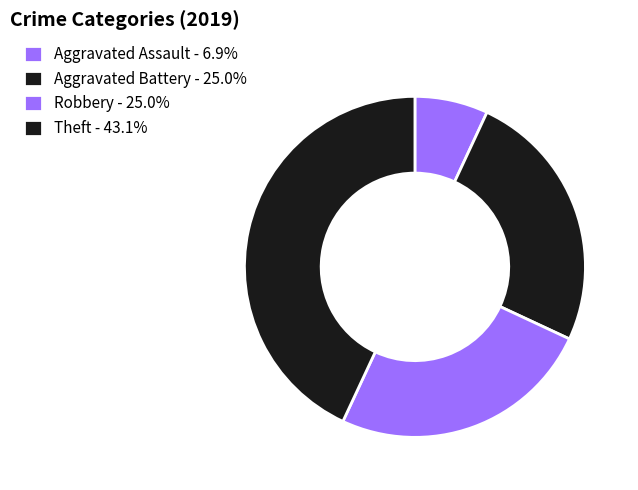

Is the sum of Aggravated Assault and Robbery greater than half?

No